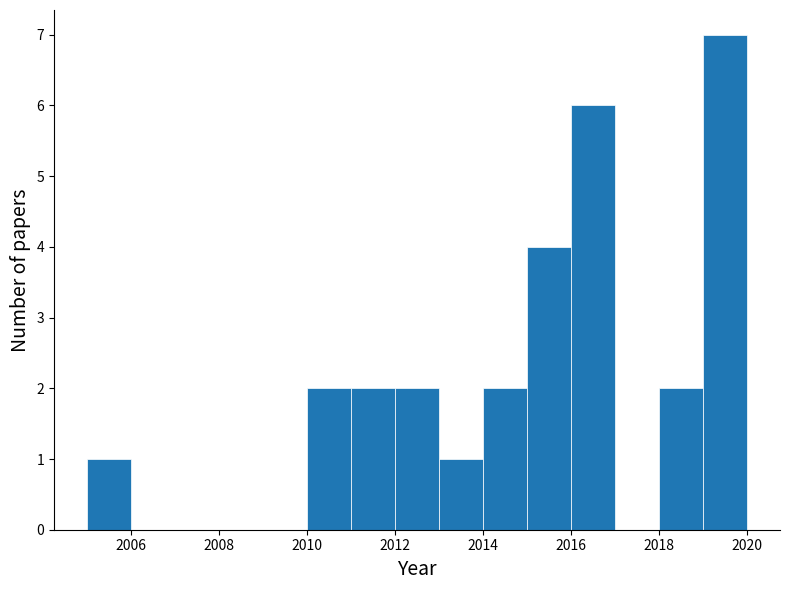

Over which range of the x-axis is the bar tallest?

2019 to 2020